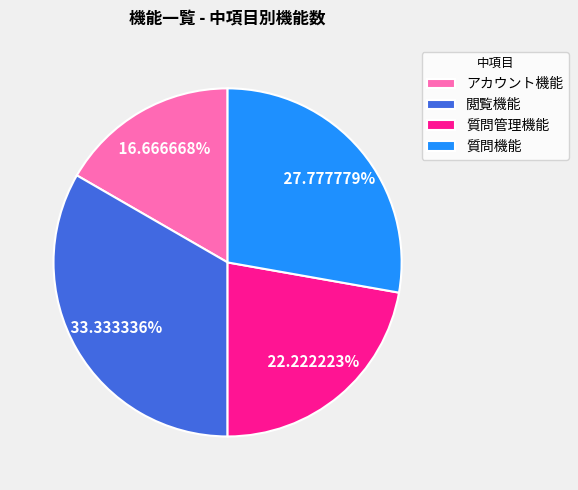

What portion of the pie excludes アカウント機能?

83.3%